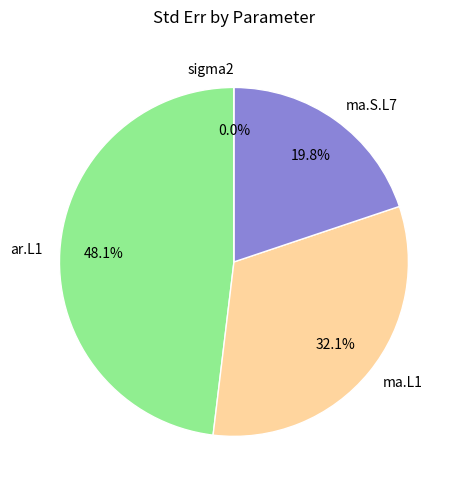

To the nearest percent, what percentage of the pie is ar.L1?

48%